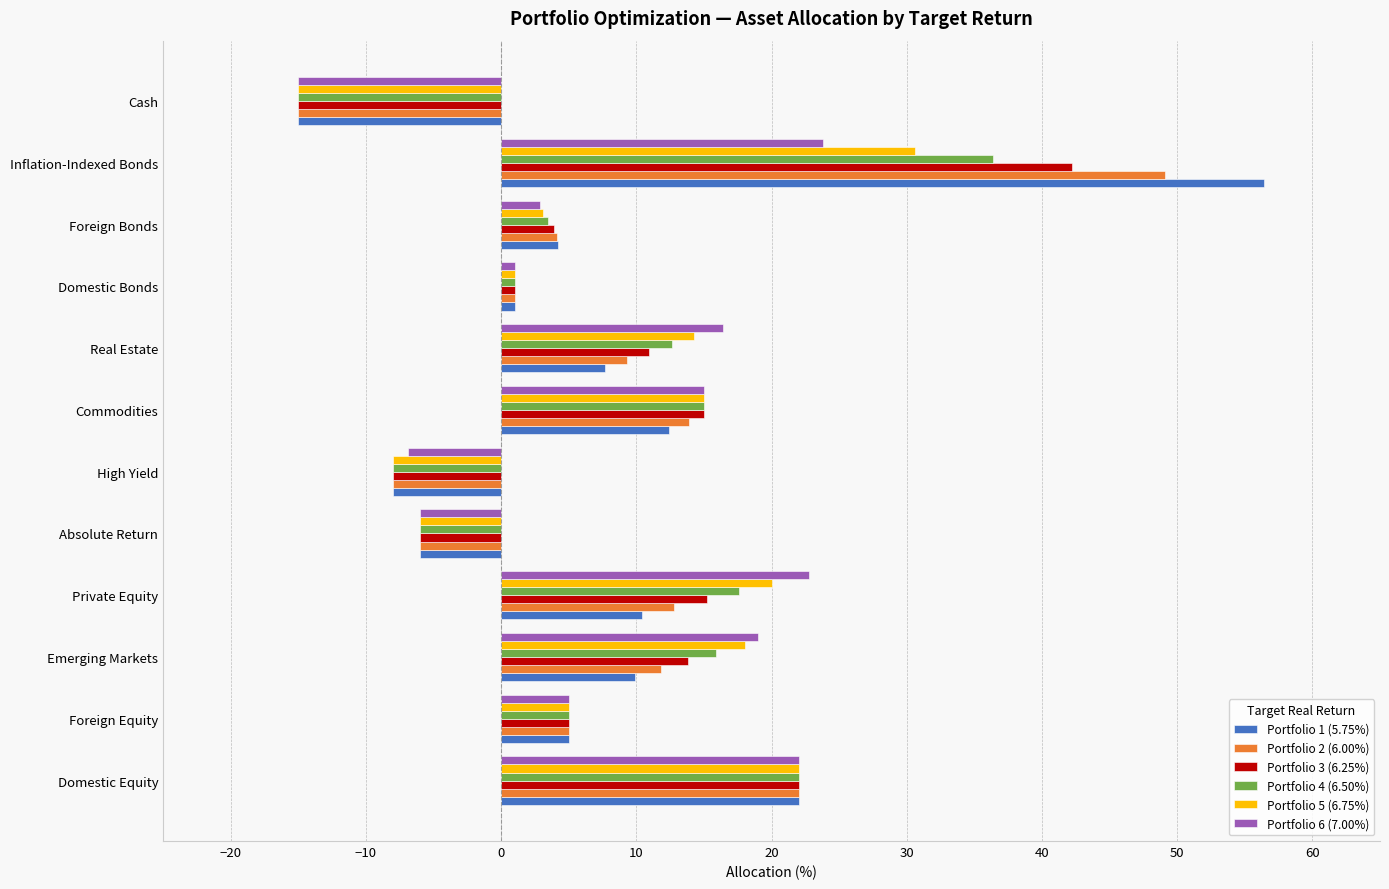

What is the greatest value displayed?

56.4